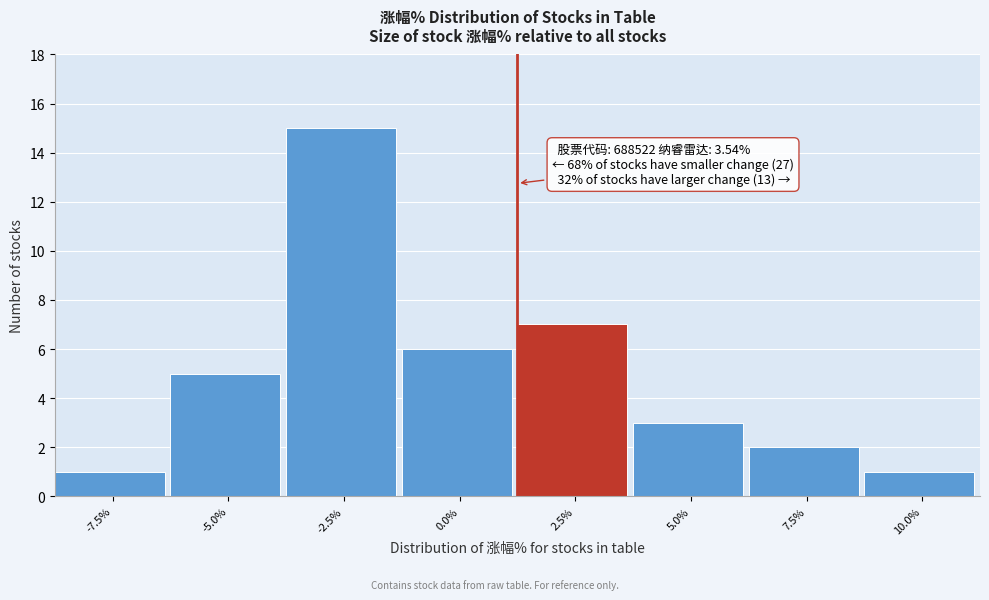

Reading right to left, list all the values displayed in this chart.

10.0%=1	7.5%=2	5.0%=3	2.5%=7	0.0%=6	-2.5%=15	-5.0%=5	-7.5%=1